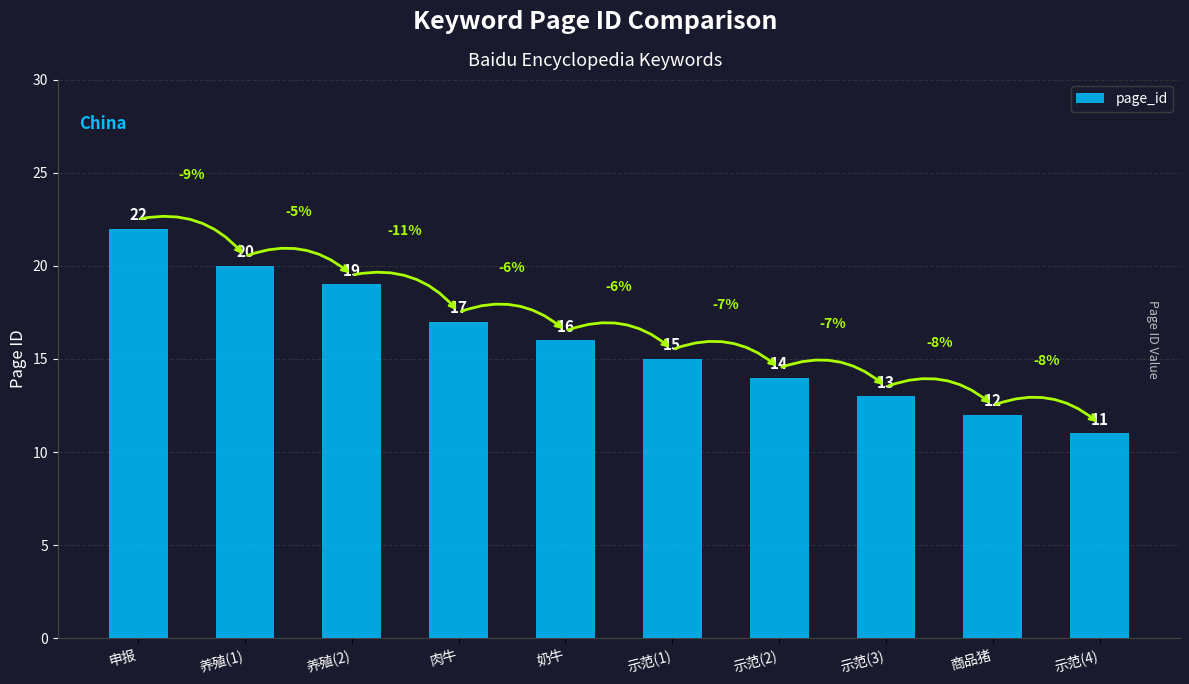

Reading left to right, what are all the values shown in this chart?

22	20	19	17	16	15	14	13	12	11